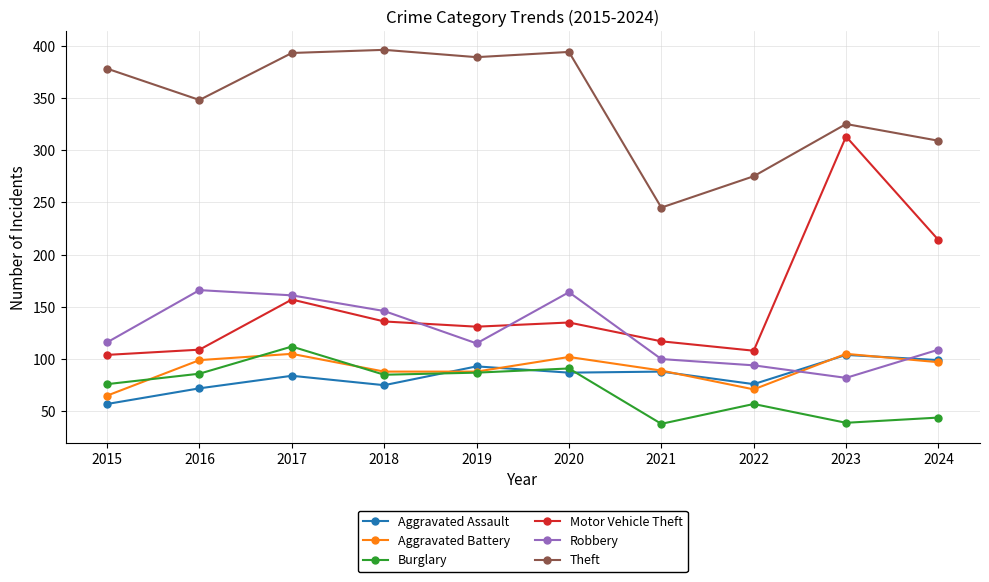

Which series has the largest range (max minus min)?

Motor Vehicle Theft